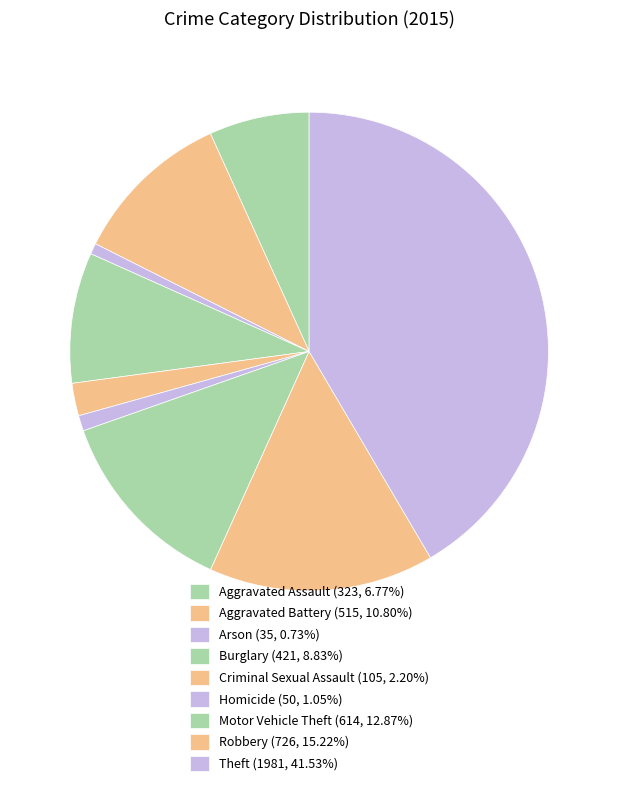

How many segments does this pie chart have?

9